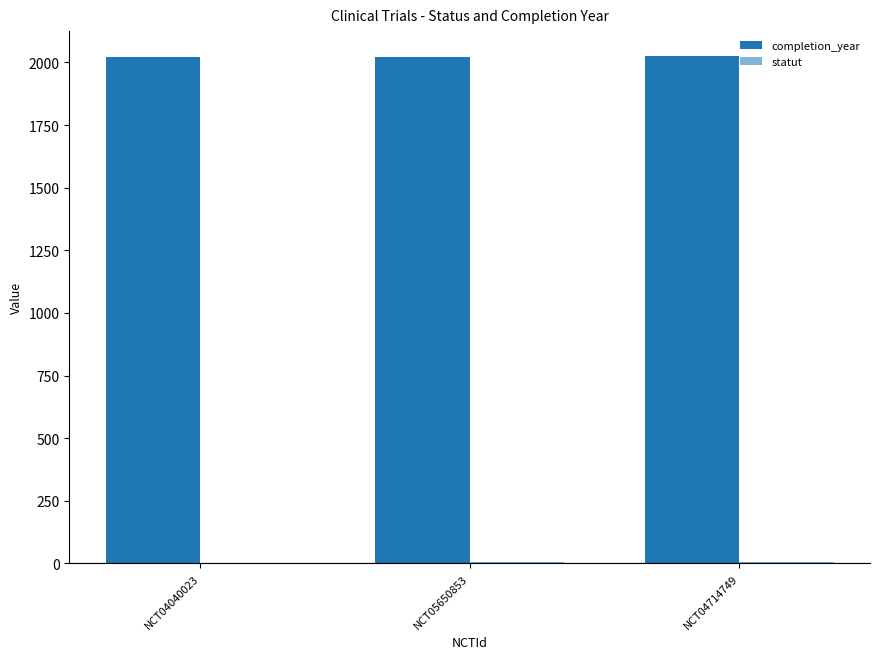

What is the total value across all series at NCT04040023?

2022